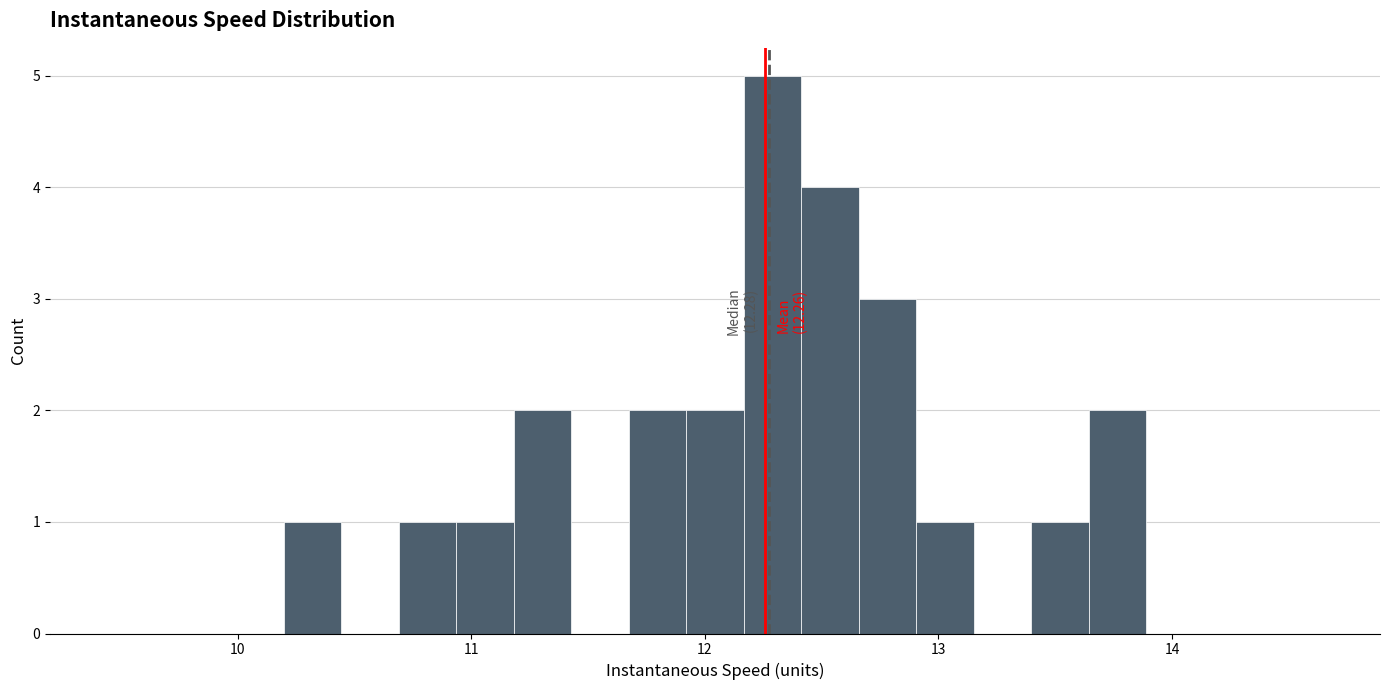

Read against the x-axis, roughly where is the centre of the tallest bar?

12.3